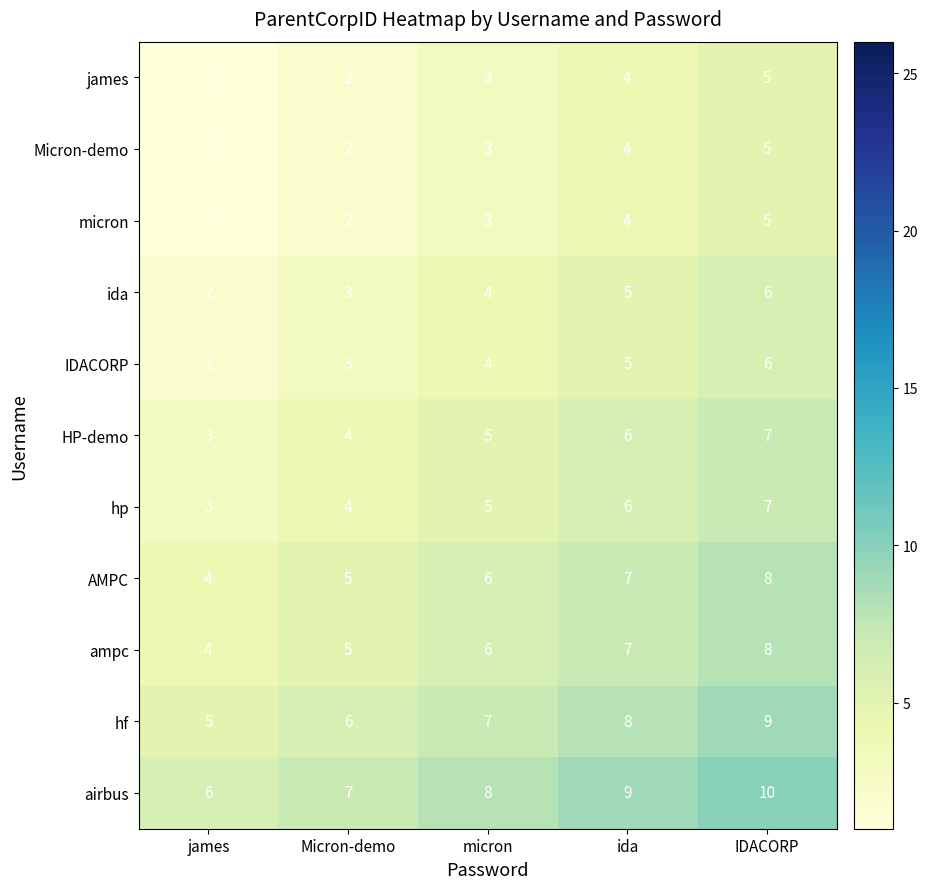

What is the difference between the highest and lowest values at IDACORP?

5